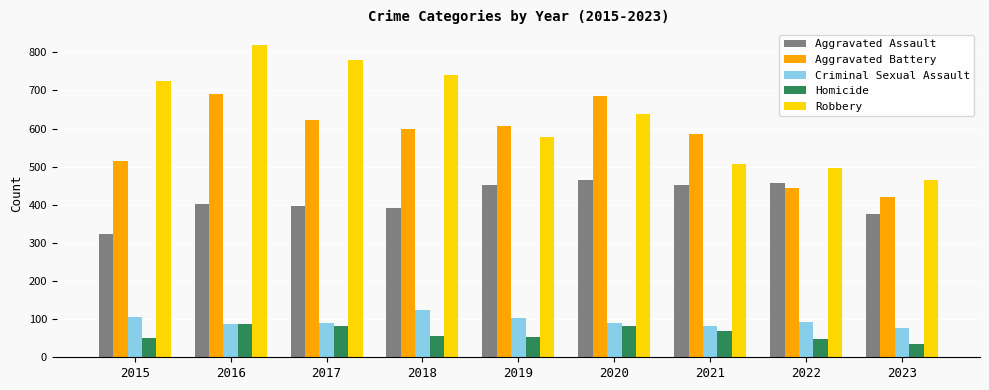

At which label does Aggravated Battery first exceed 600?

2016